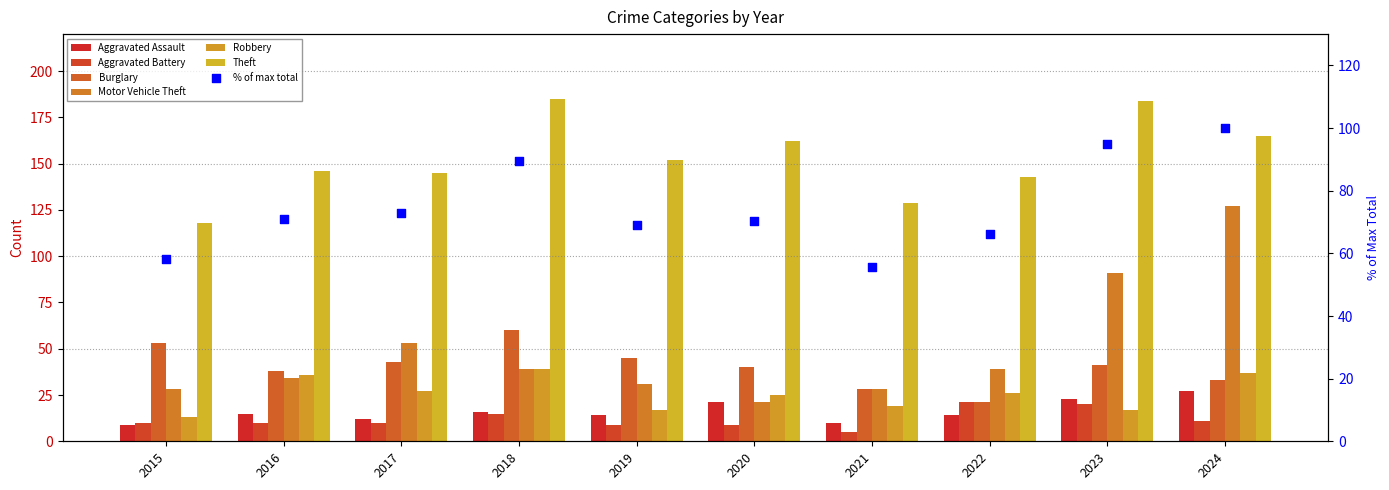

Is the value of Burglary at 2024 greater than the value of Aggravated Assault at 2016?

Yes